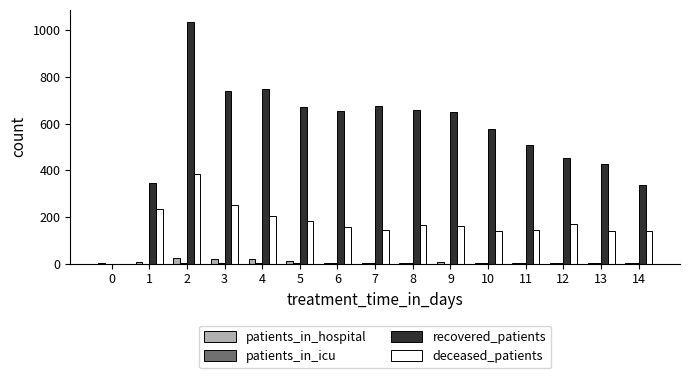

Are the bars grouped side by side (vs. stacked)?

Yes